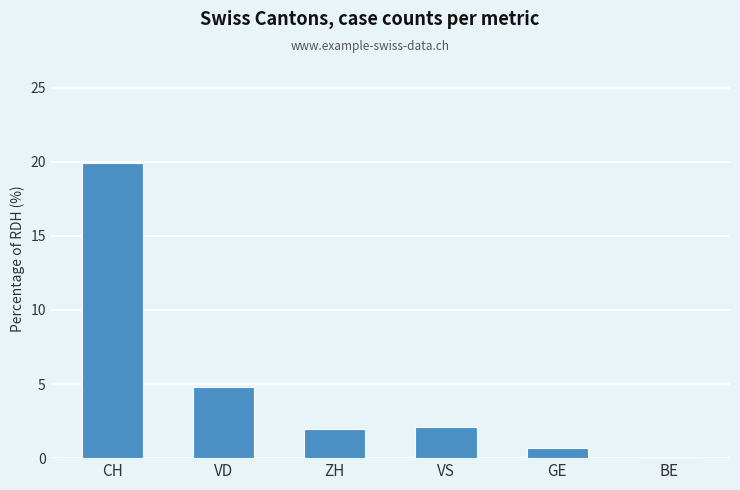

Are the bars horizontal?

No